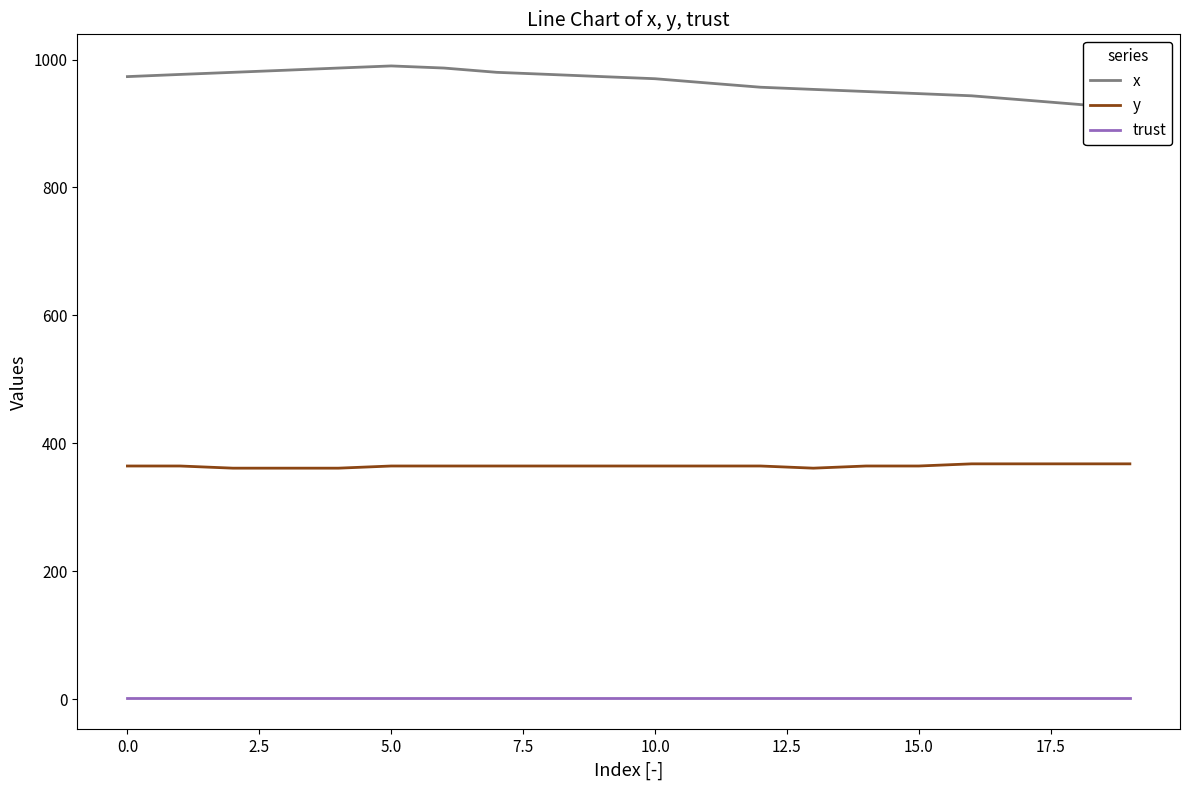

True or false: trust and y cross at least once.

False